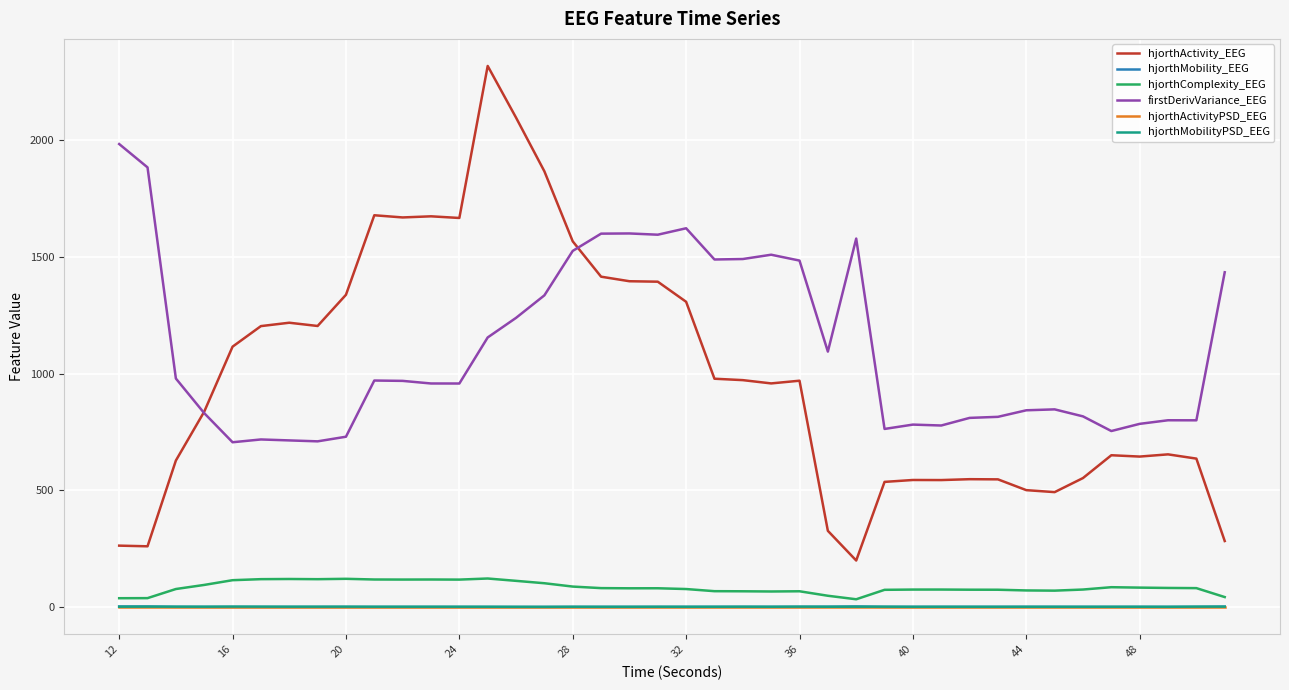

Which series has the largest range (max minus min)?

hjorthActivity_EEG